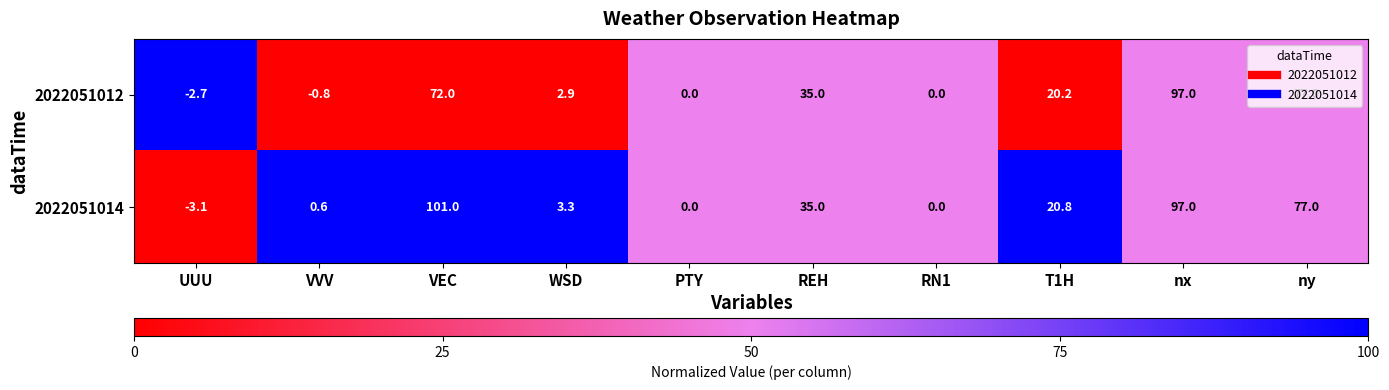

Is it true that 2022051014 equals 0.2 at VVV?

False